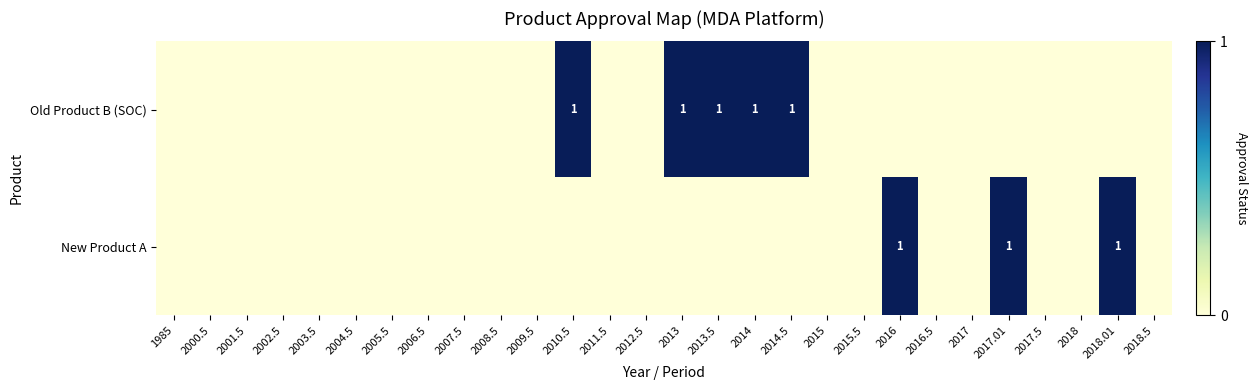

At how many categories does at least one series exceed 0?

8